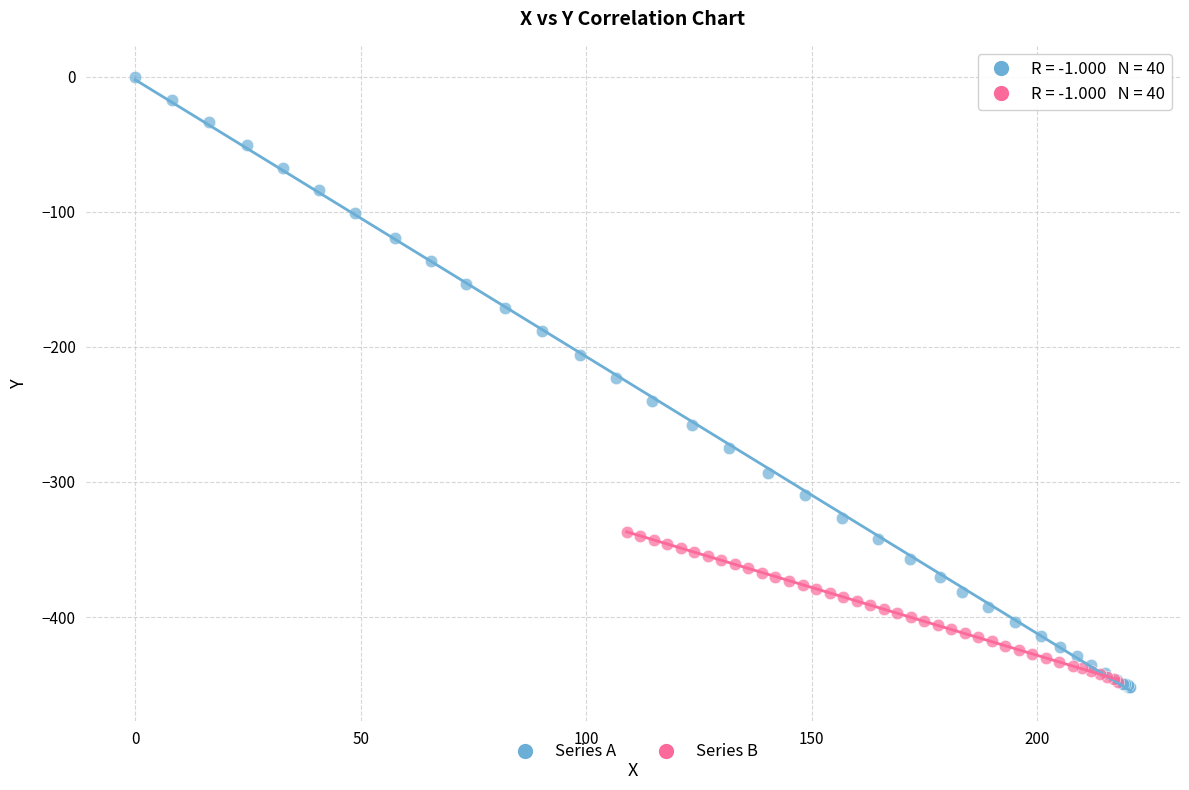

What are all the series names shown in the legend?

Series A, Series B